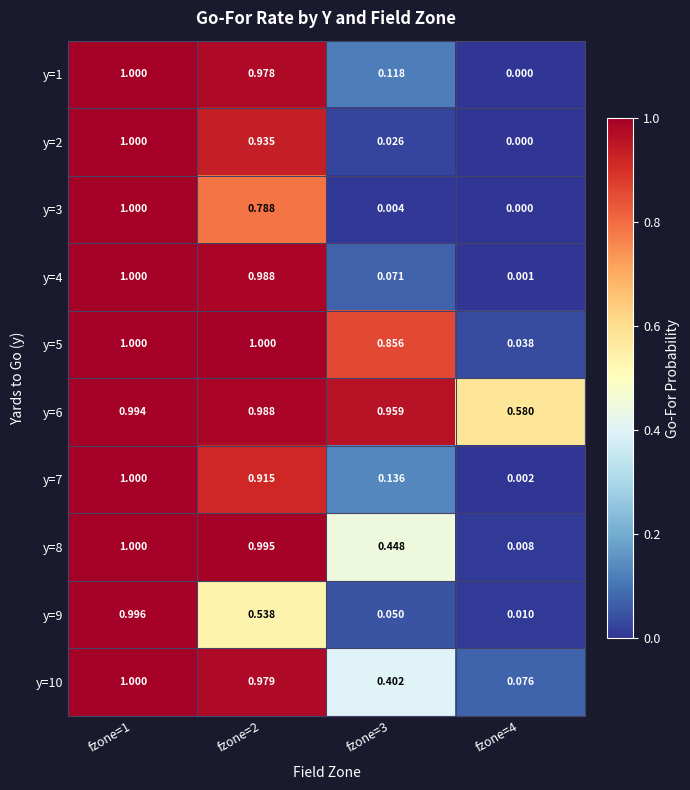

At which category is the sum across all series the highest?

fzone=1